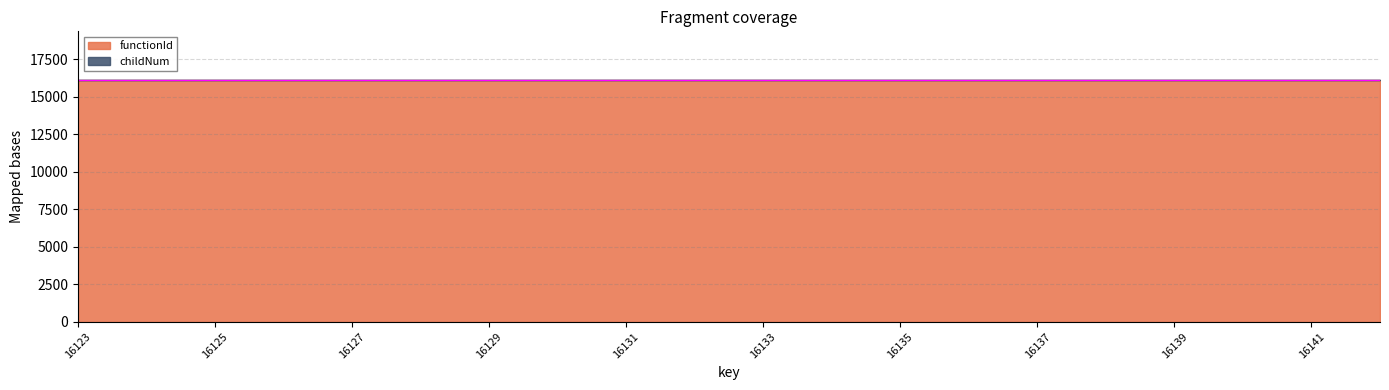

What is the maximum value shown in the chart?

16126